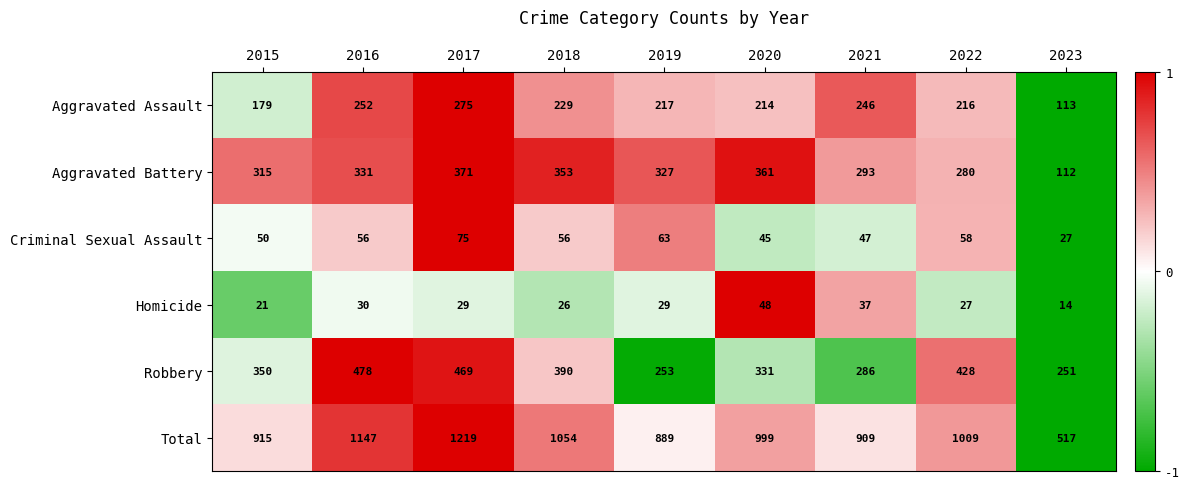

What is the total value across all series at 2017?

2438